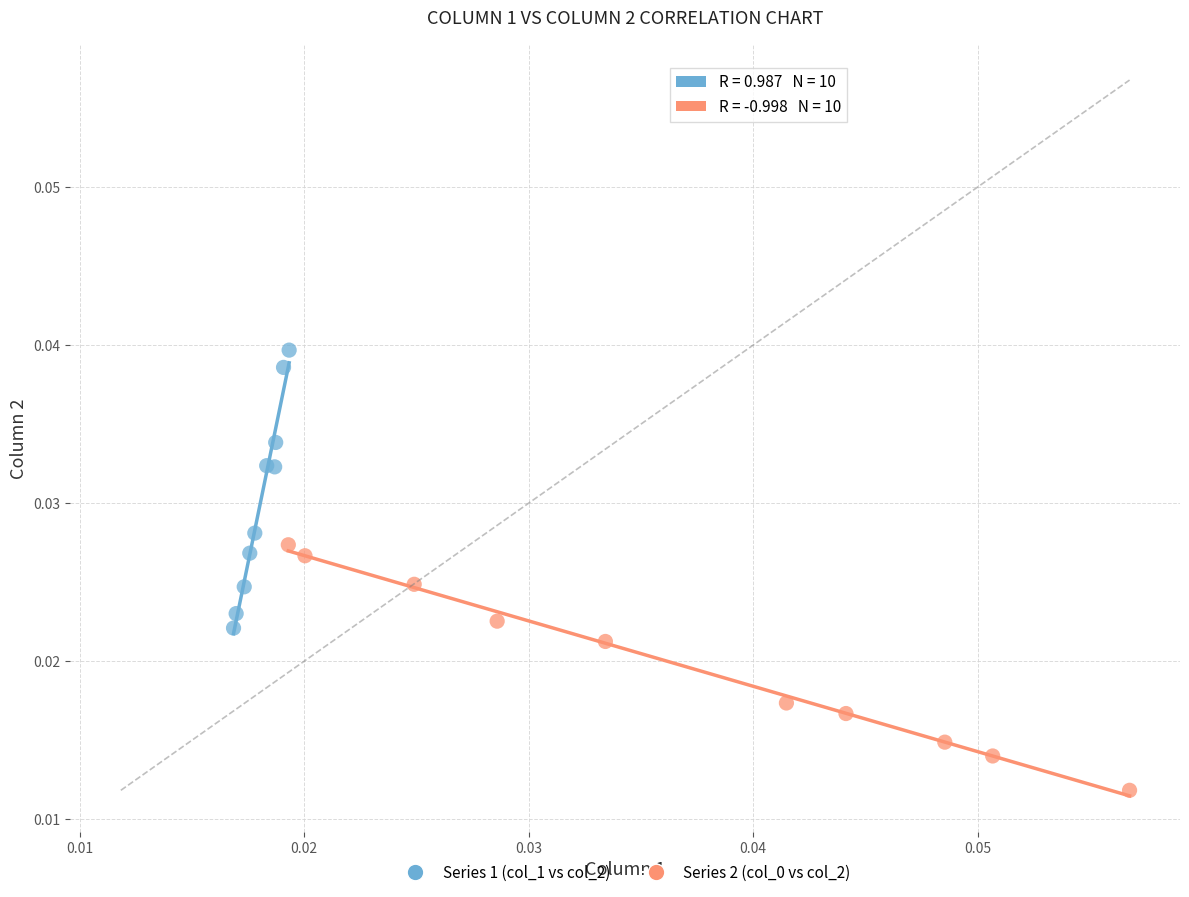

Which series has the largest Y range (max minus min)?

Series 1 (col_1 vs col_2)